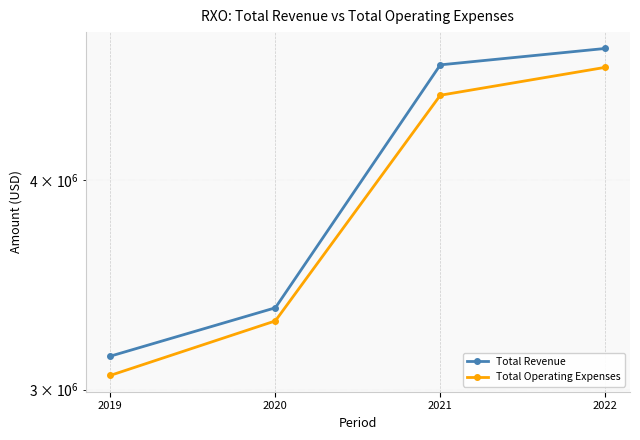

Between 2021 and 2019, which is larger?

2021